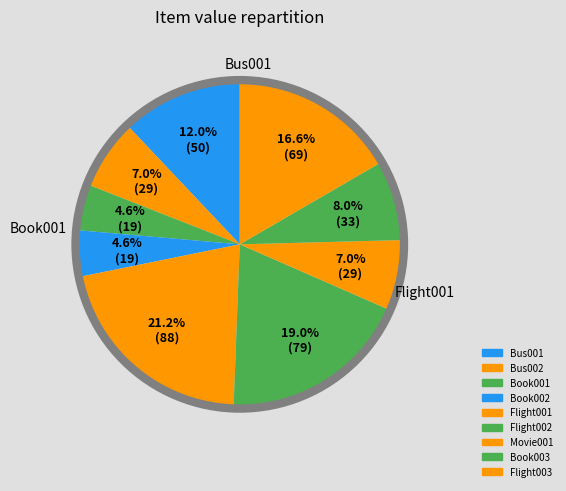

What percentage is the Bus002 slice, to the nearest percent?

7%